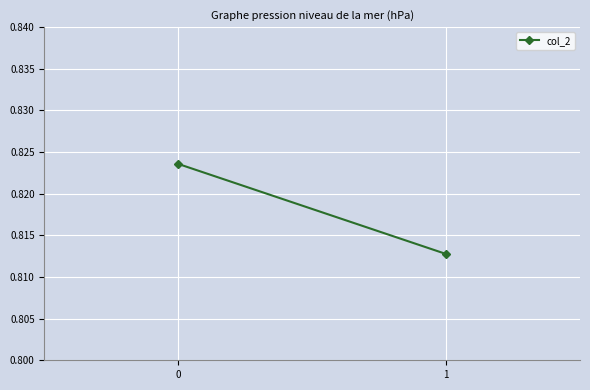

Rank the categories by value from highest to lowest.

0, 1